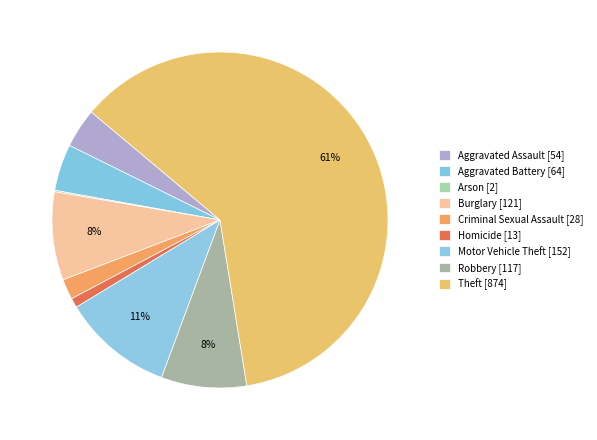

Which slice is the smallest?

Arson